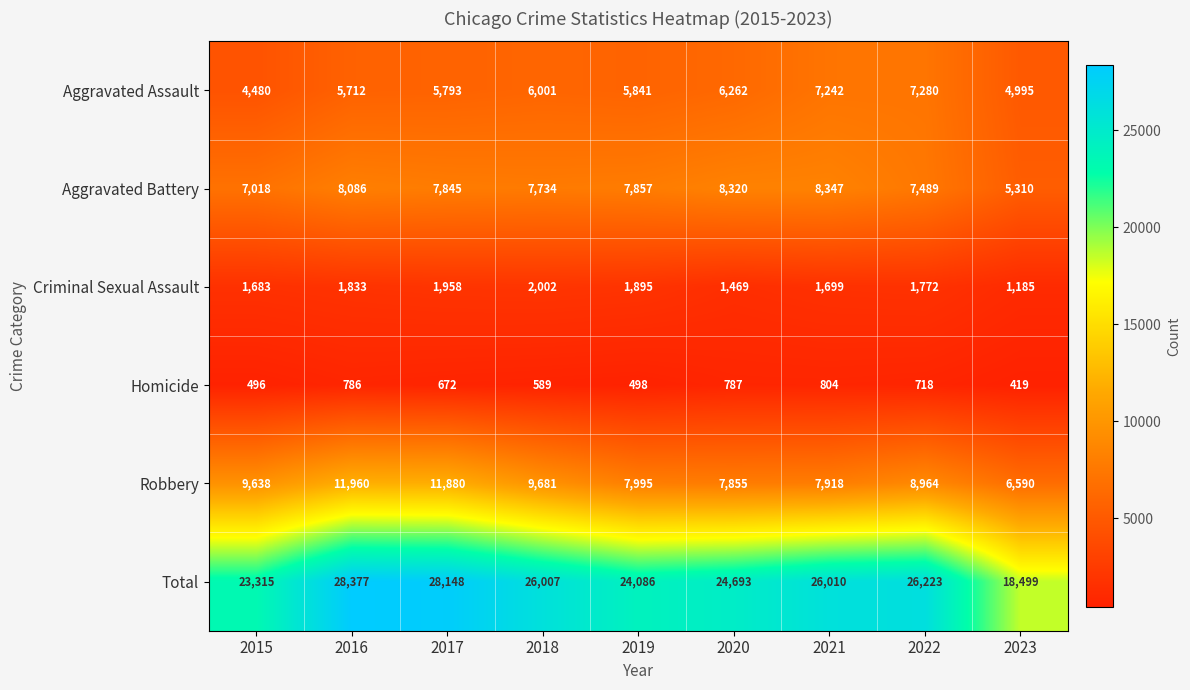

Between 2019 and 2023, which series saw the biggest shift?

Total